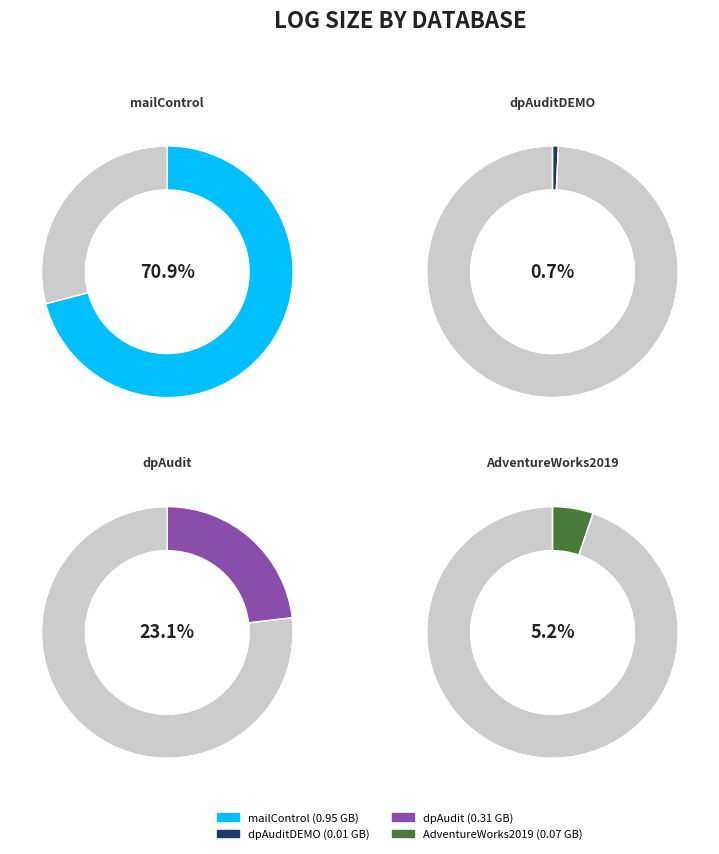

What is the majority slice?

mailControl